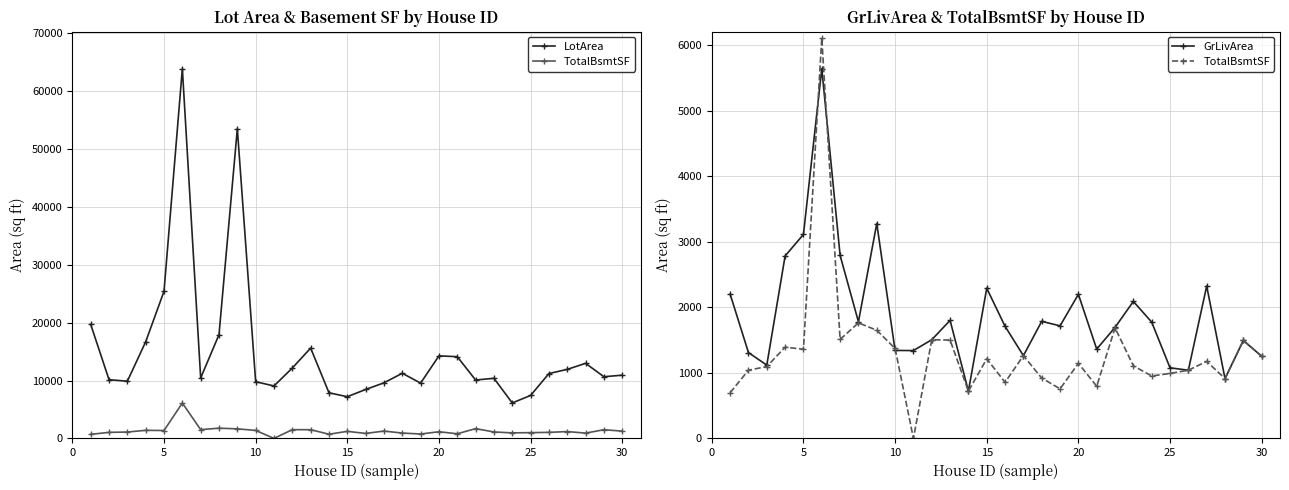

True or false: TotalBsmtSF and LotArea cross at least once.

False